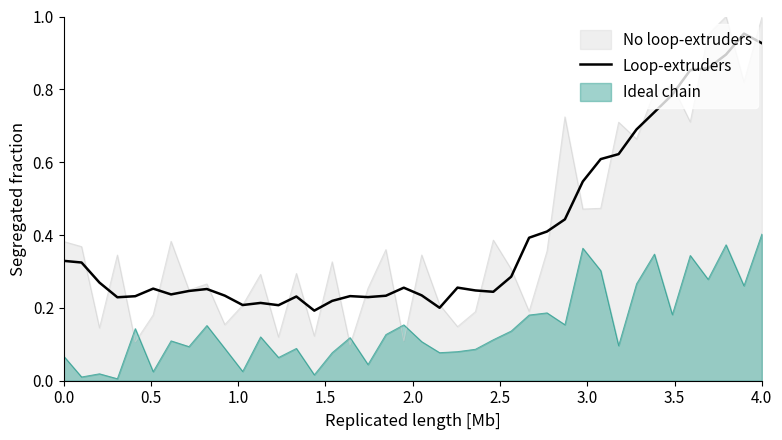

True or false: Loop-extruders and Ideal chain intersect in this chart.

False